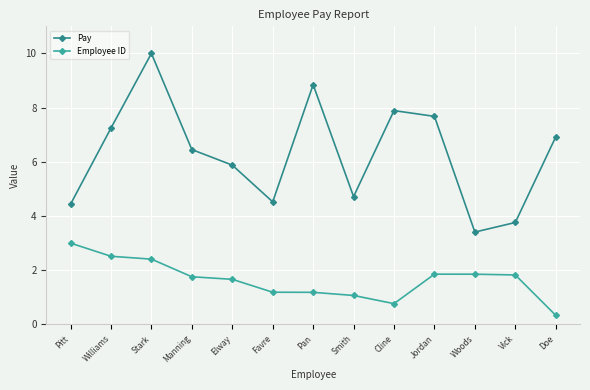

What is the sum of all Employee ID values?

21.4